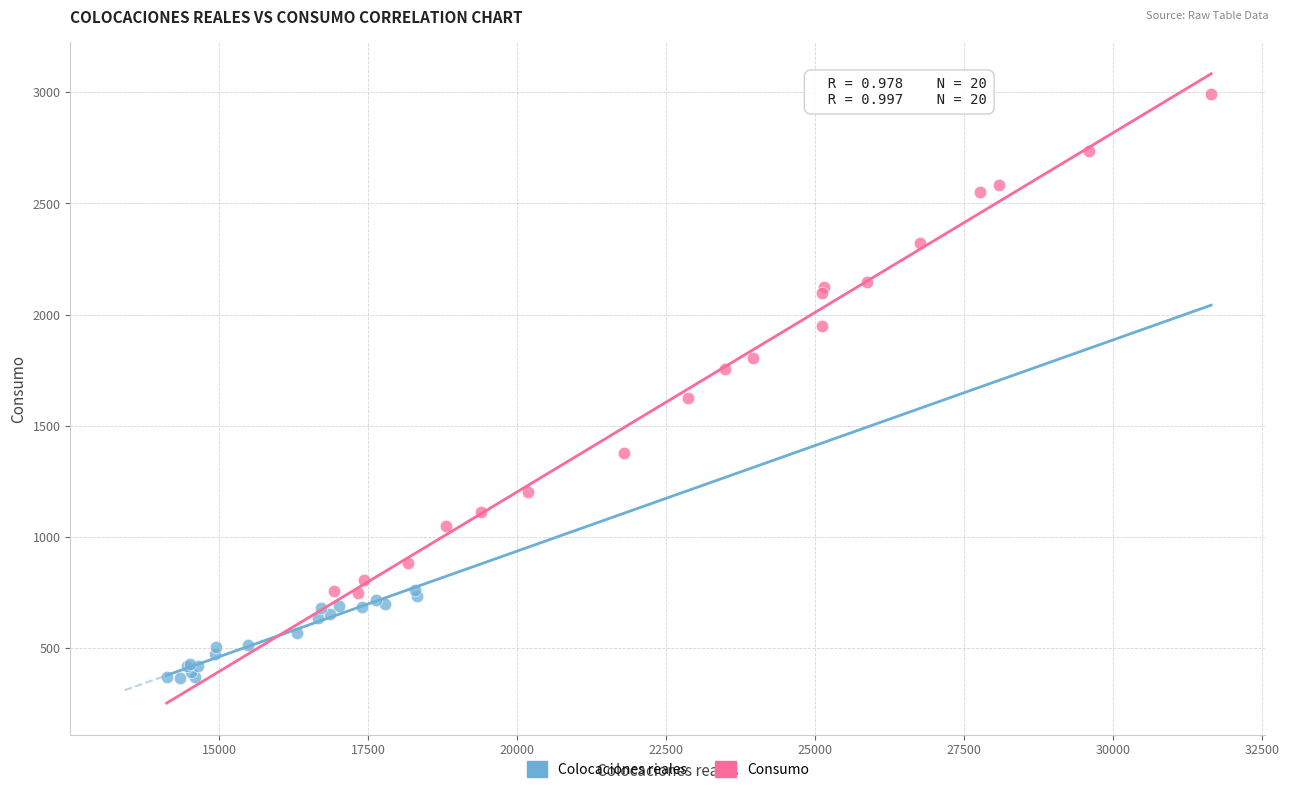

Which series has the largest Y range (max minus min)?

Consumo